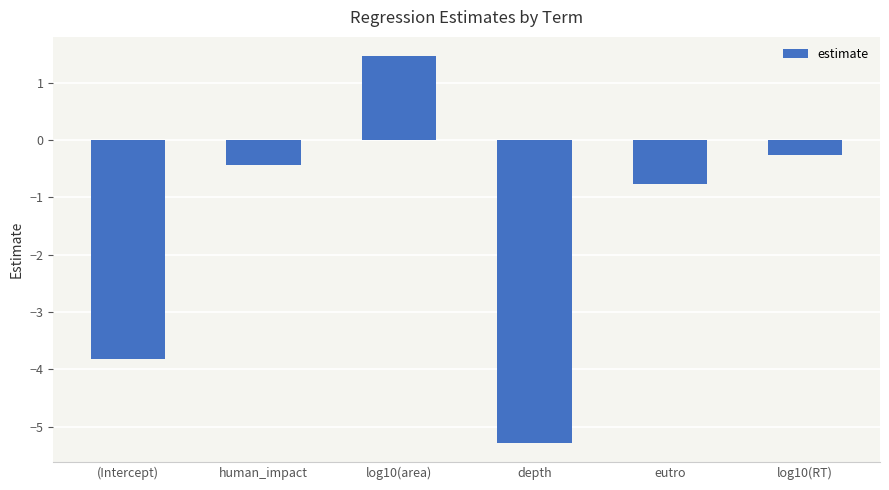

Count the number of data series in this chart.

1